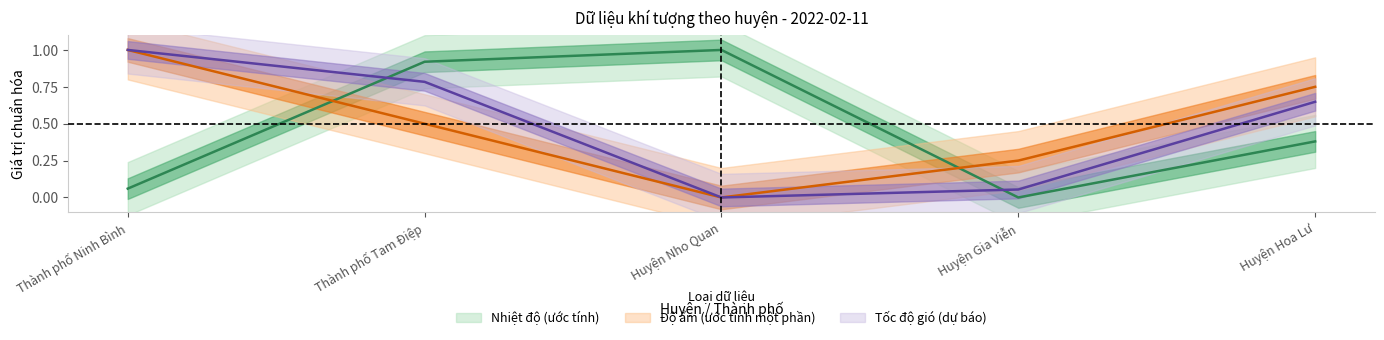

Which series has the largest total across all categories?

Độ ẩm